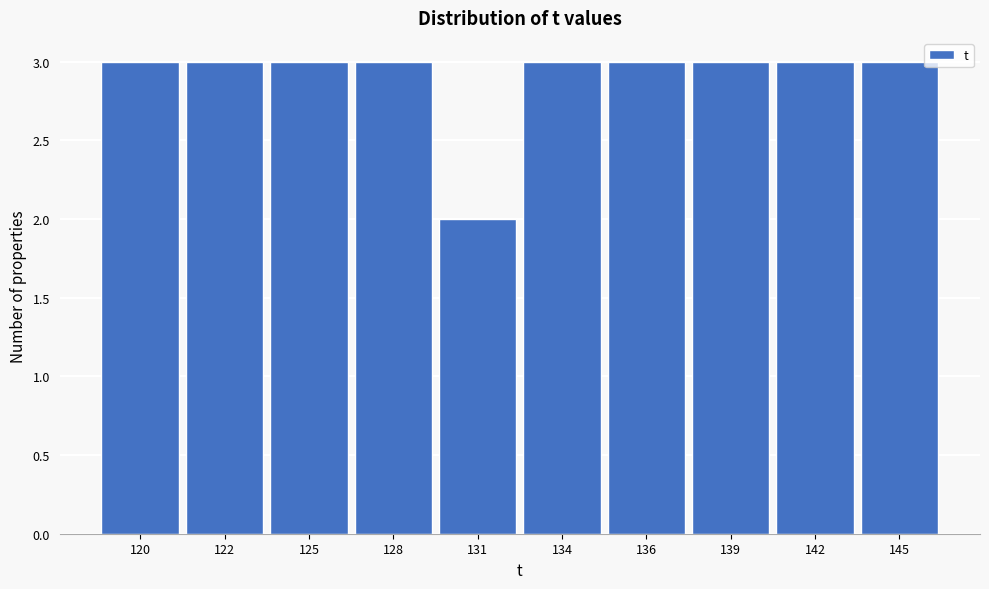

Reading left to right, extract all data points from this chart.

3	3	3	3	2	3	3	3	3	3